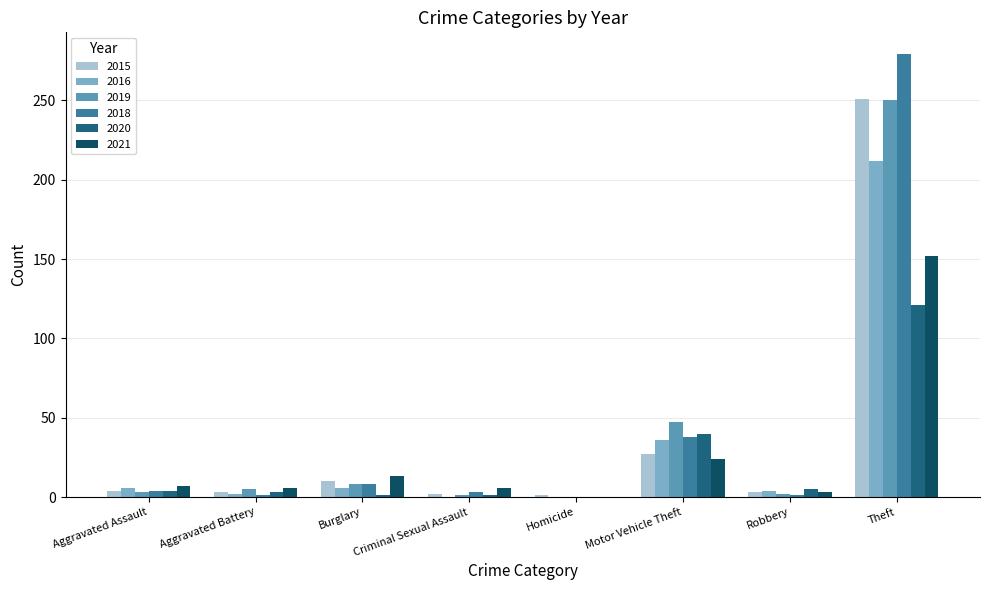

At which category is the sum across all series the highest?

Theft